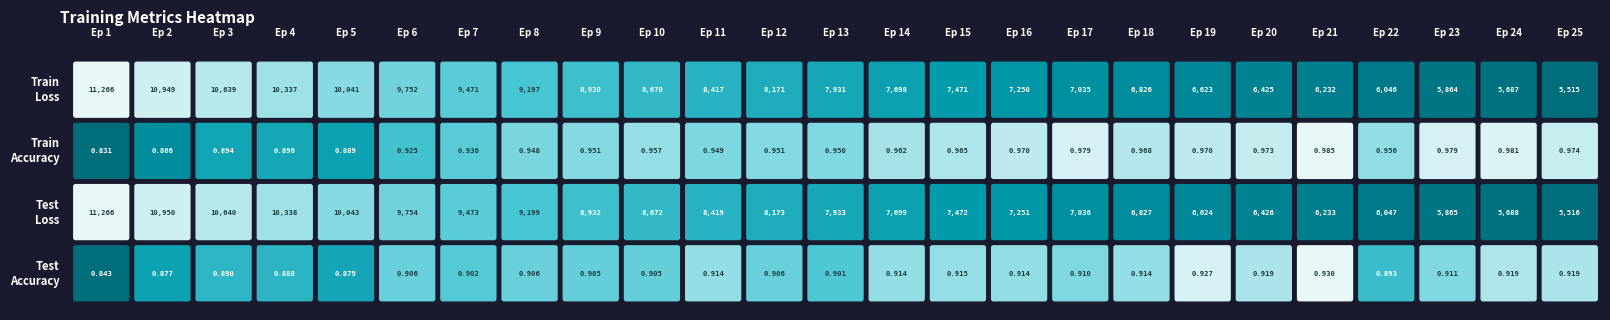

What is the sum of all test_accuracy values?

22.6